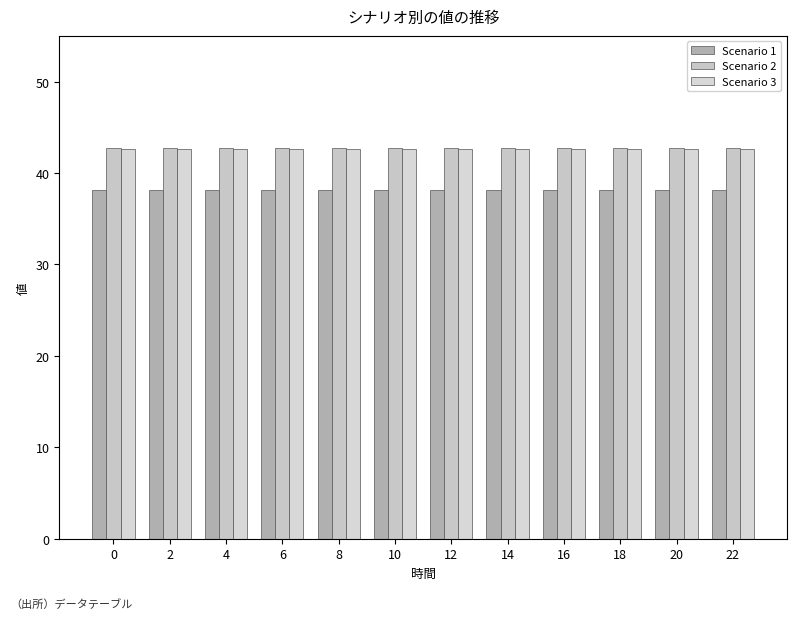

What is the total value across all series at 22?

123.5